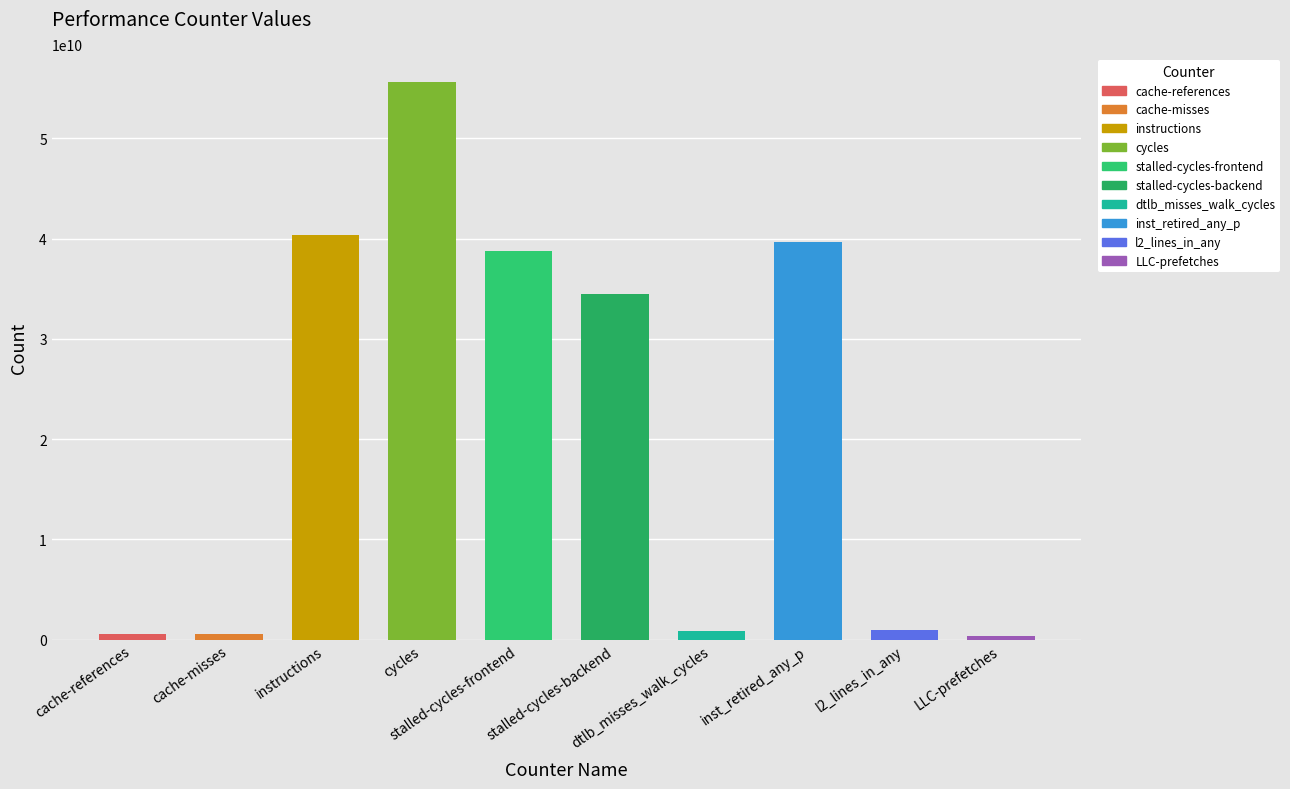

What is the difference between the maximum and minimum values?

55295482110